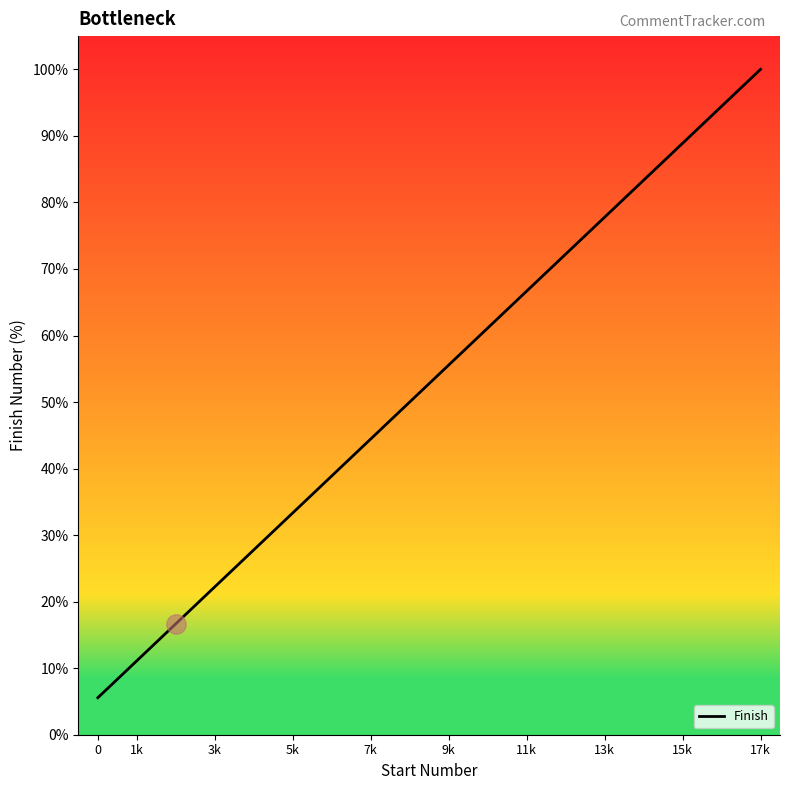

Reading right to left, extract all data points from this chart.

100.0	94.4	88.9	83.3	77.8	72.2	66.7	61.1	55.6	50.0	44.4	38.9	33.3	27.8	22.2	16.7	11.1	5.6